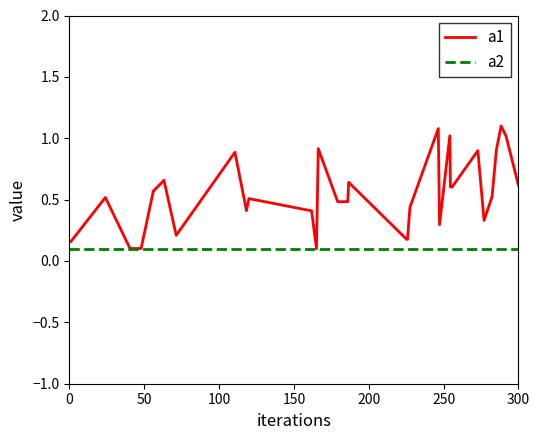

Which series has the largest total across all categories?

a1